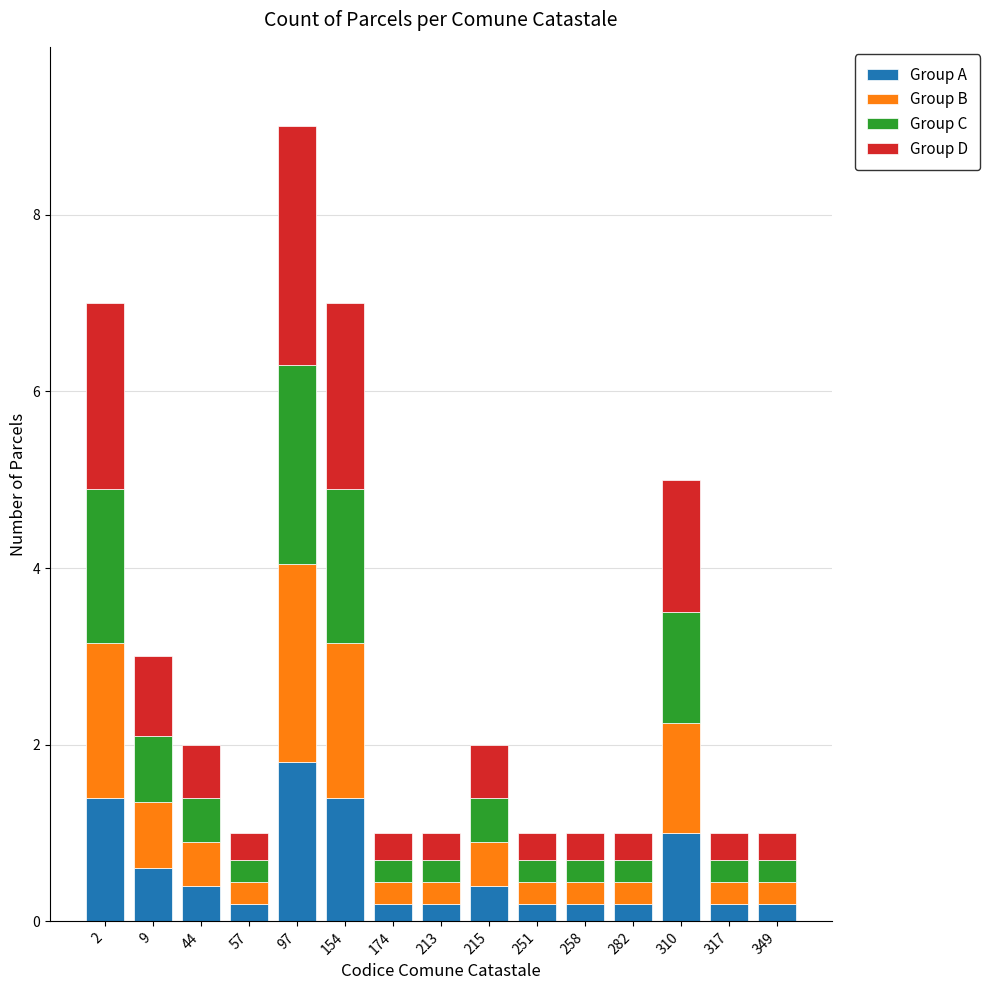

What is the highest value of the Group A series?

1.8